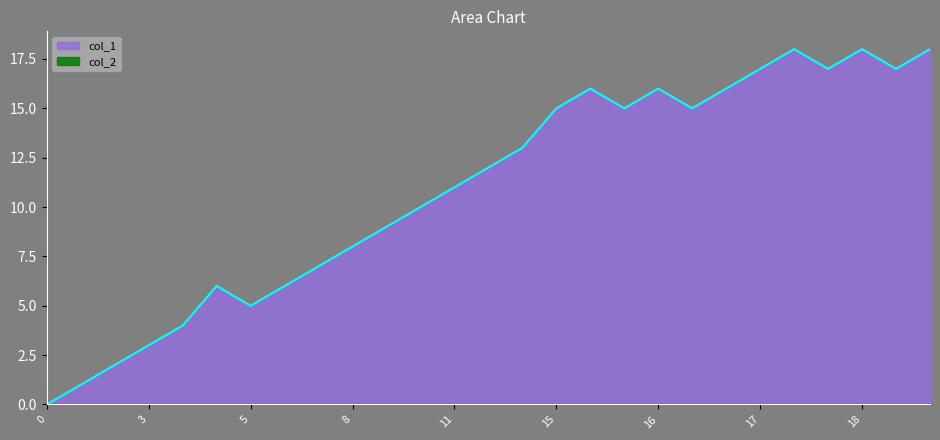

Which series has the largest total across all categories?

col_1